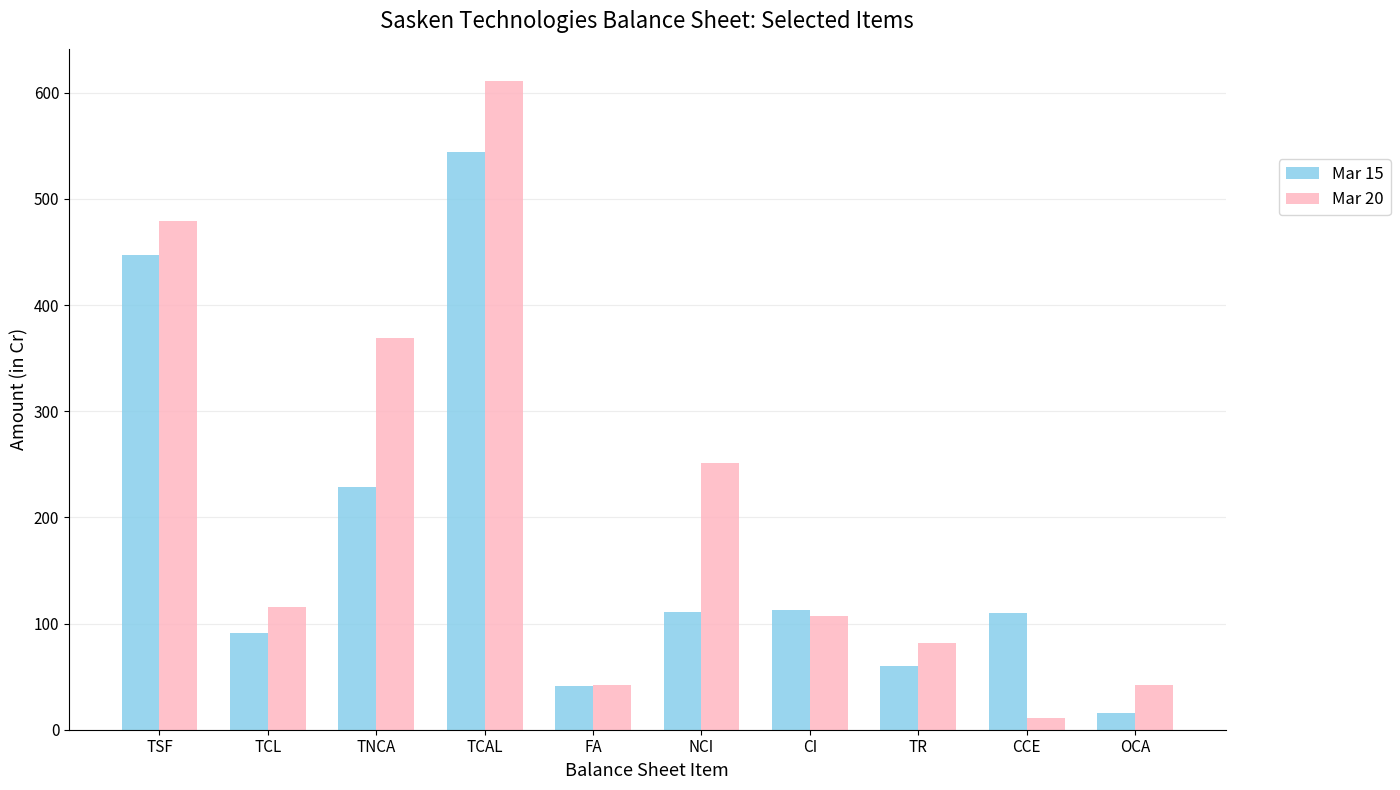

What is the average value of the Mar 15 series?

176.2